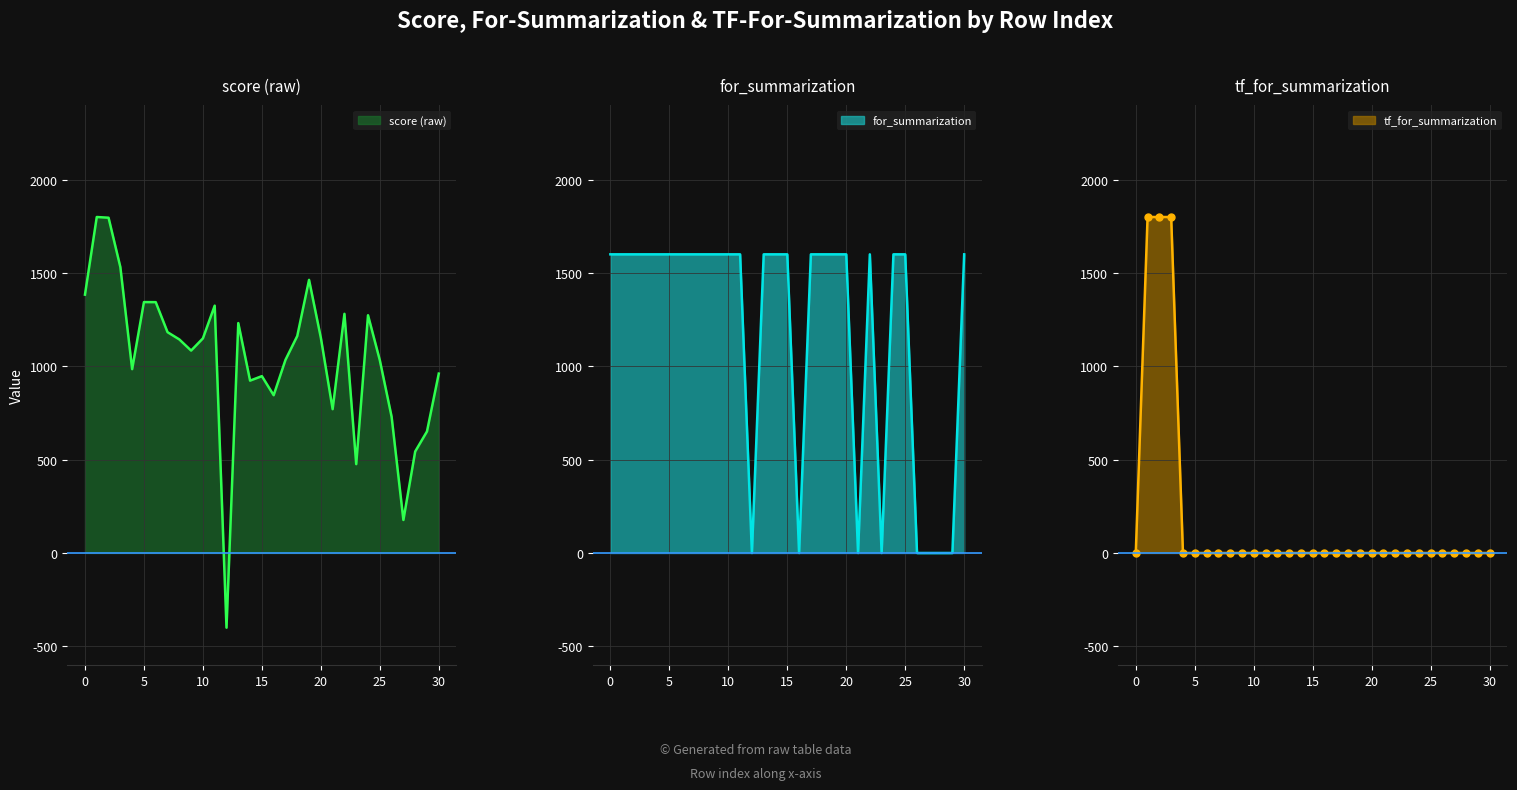

Between 25 and 26, which series saw the biggest shift?

for_summarization